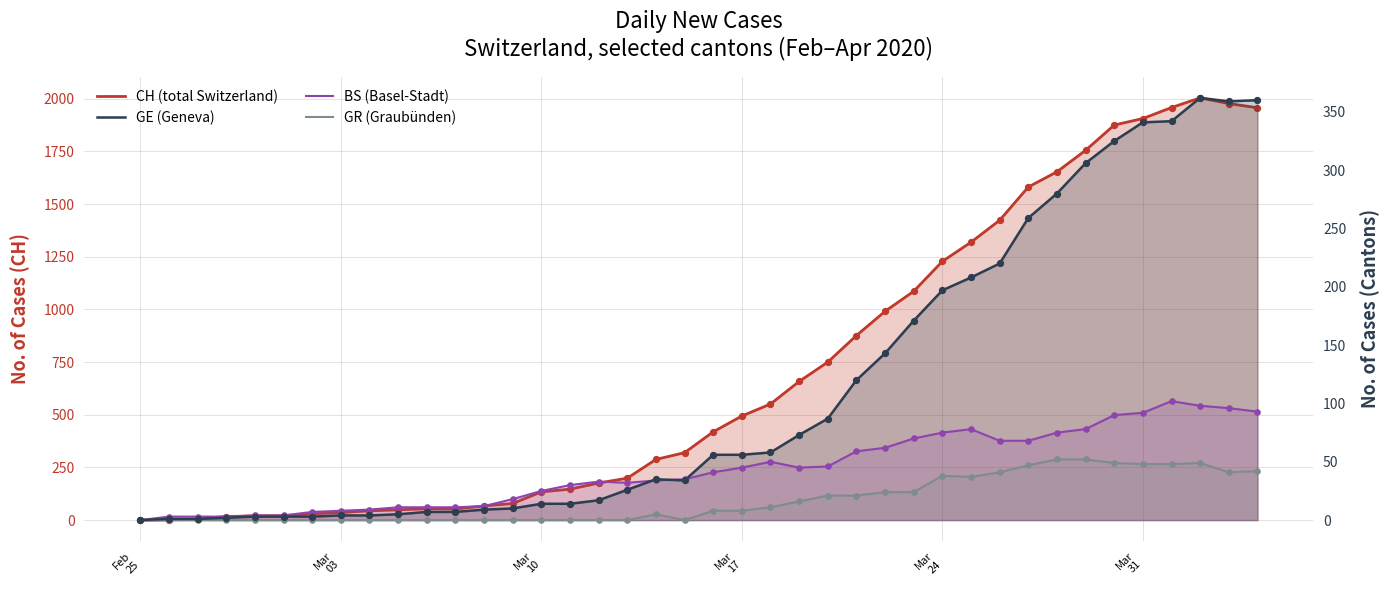

Which series has the largest total across all categories?

CH (total Switzerland)